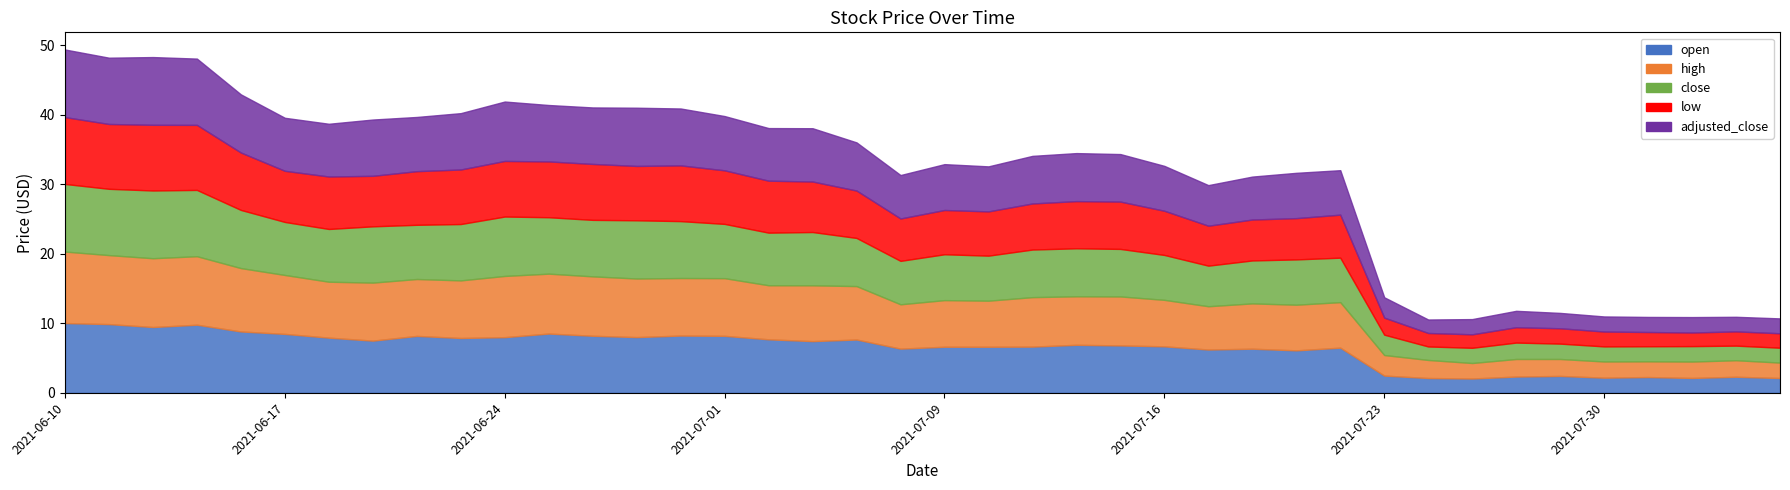

Between 2021-06-30 and 2021-06-15, which is larger?

2021-06-15